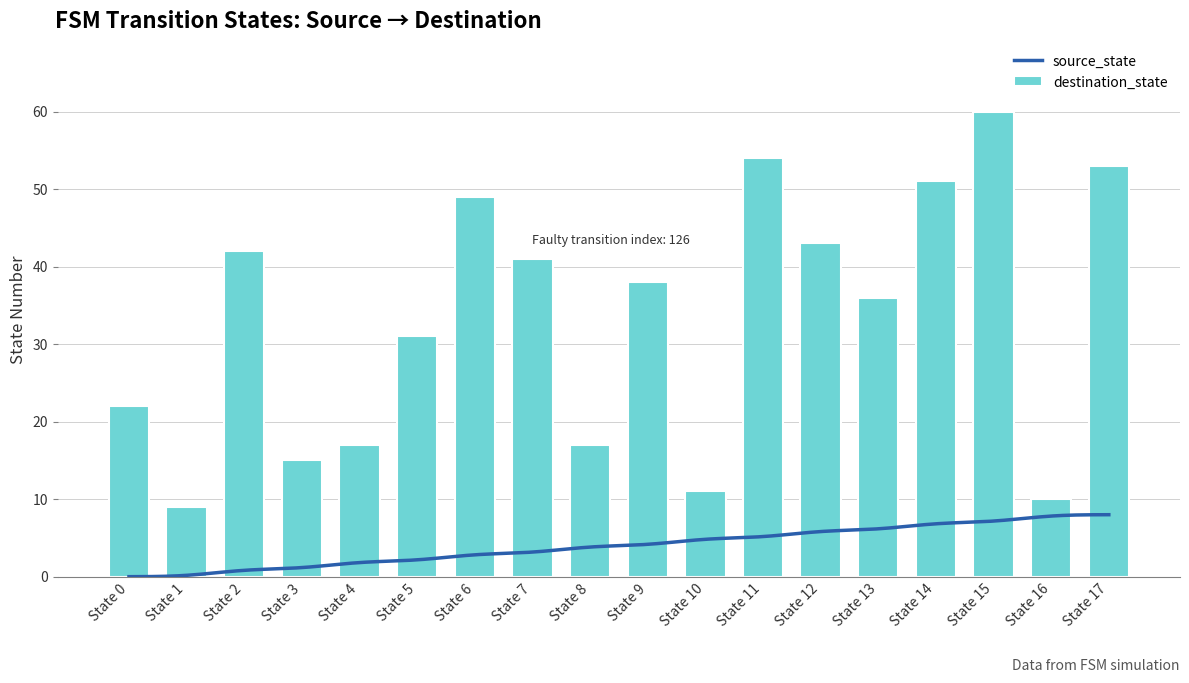

What is the difference between the maximum and second lowest values in the destination_state series?

50